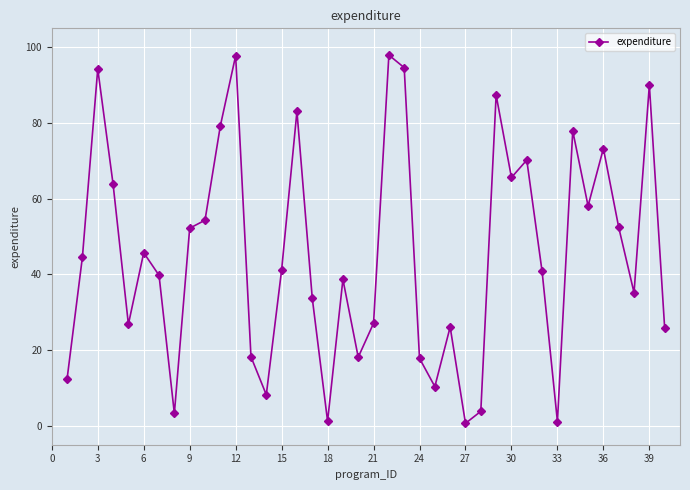

Count the number of data series in this chart.

1